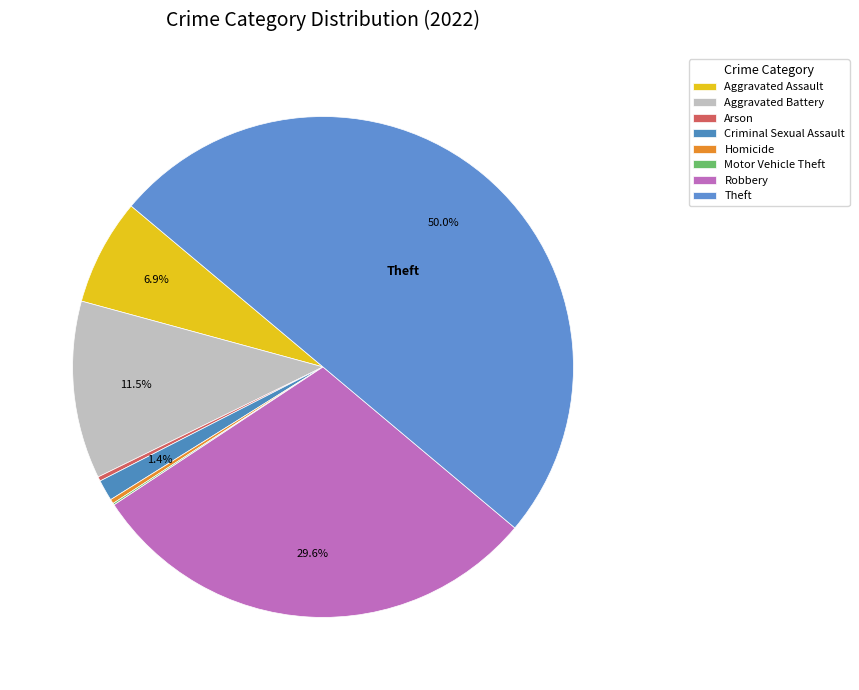

The Homicide slice represents 0% of the pie. True or false?

True